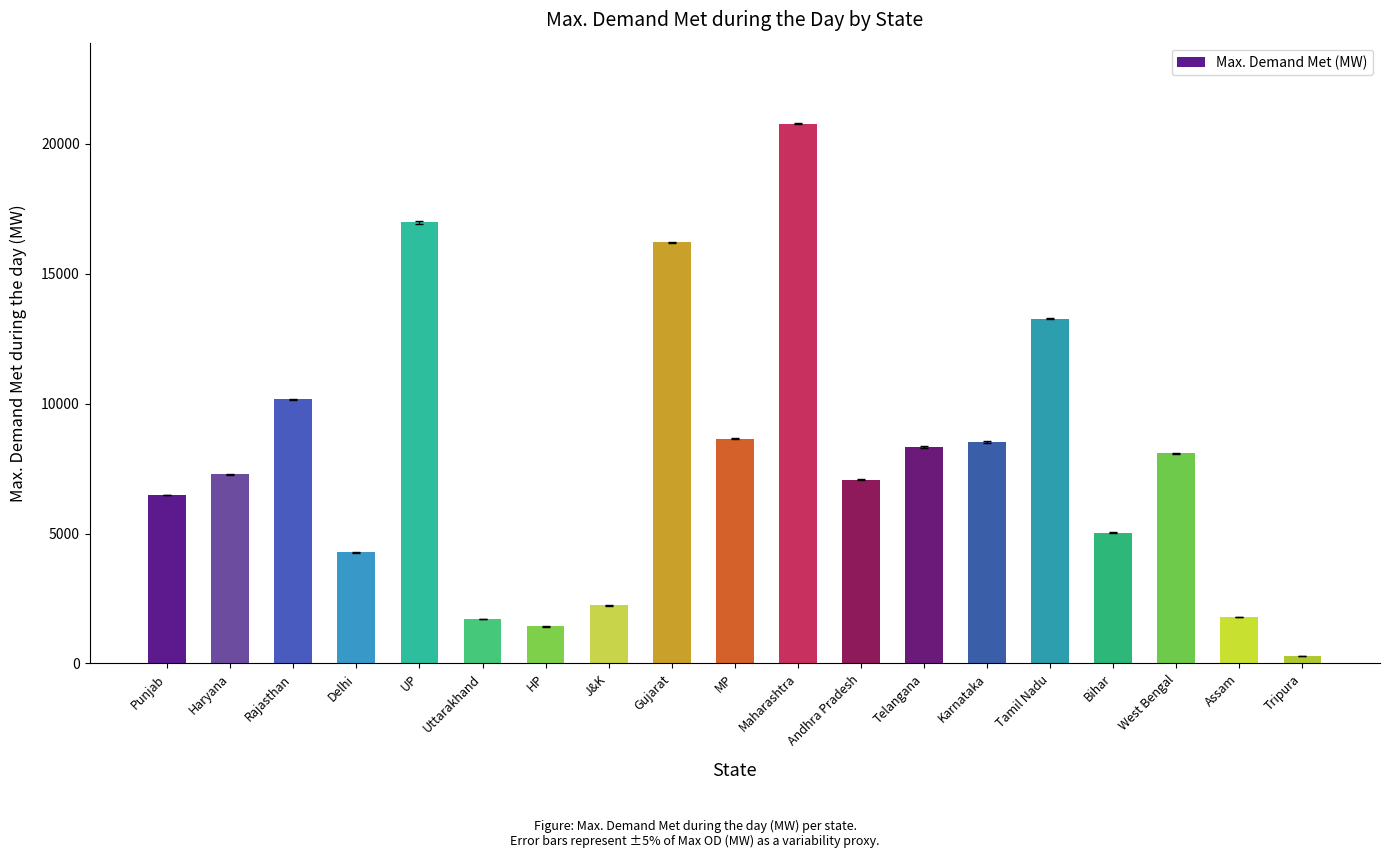

What is the label of the 12th bar from the left?

Andhra Pradesh